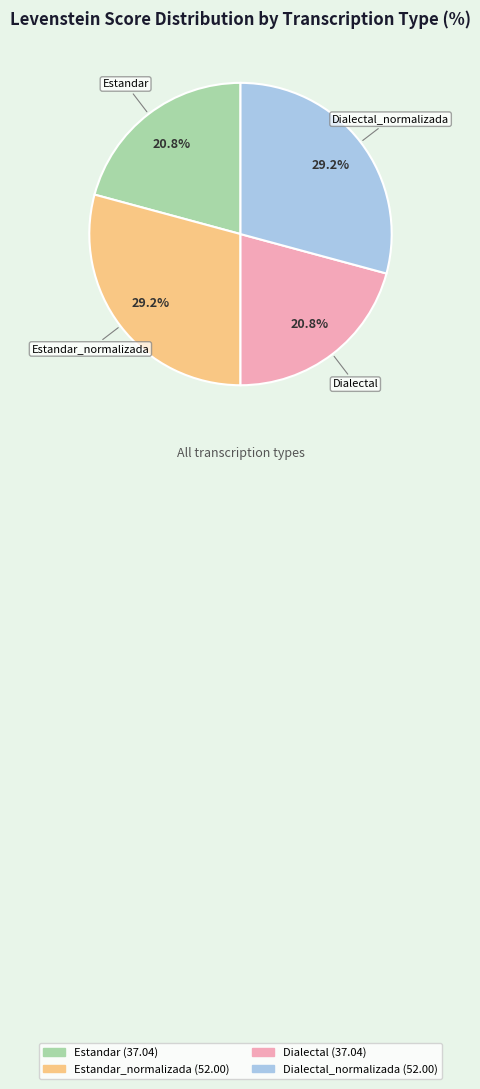

How many slices are in this pie chart?

4